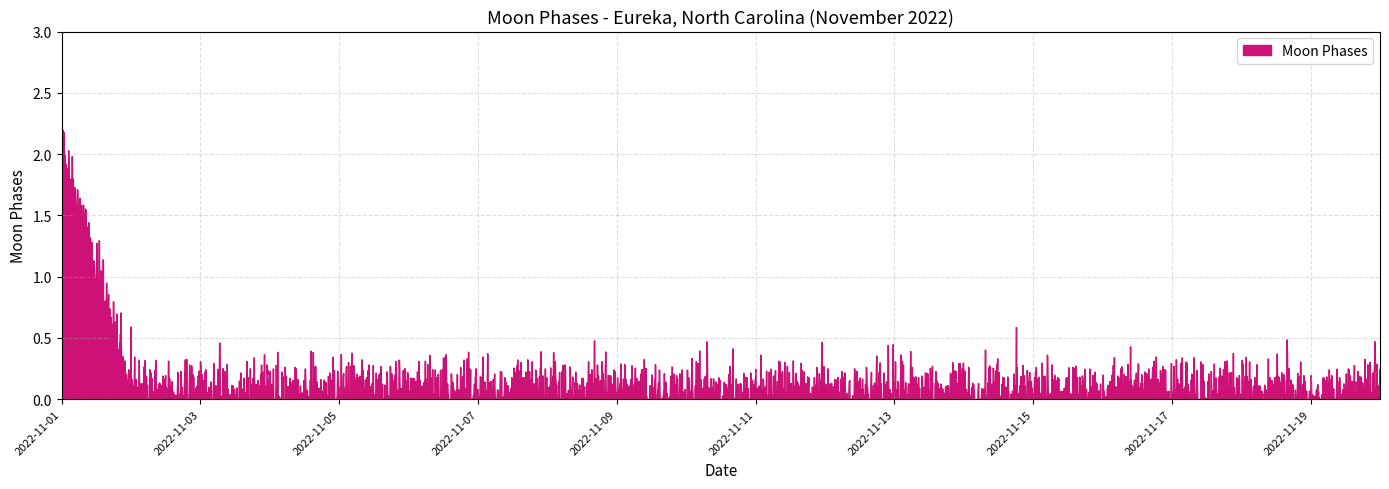

The value at 2022-11-09 is 0. True or false?

True